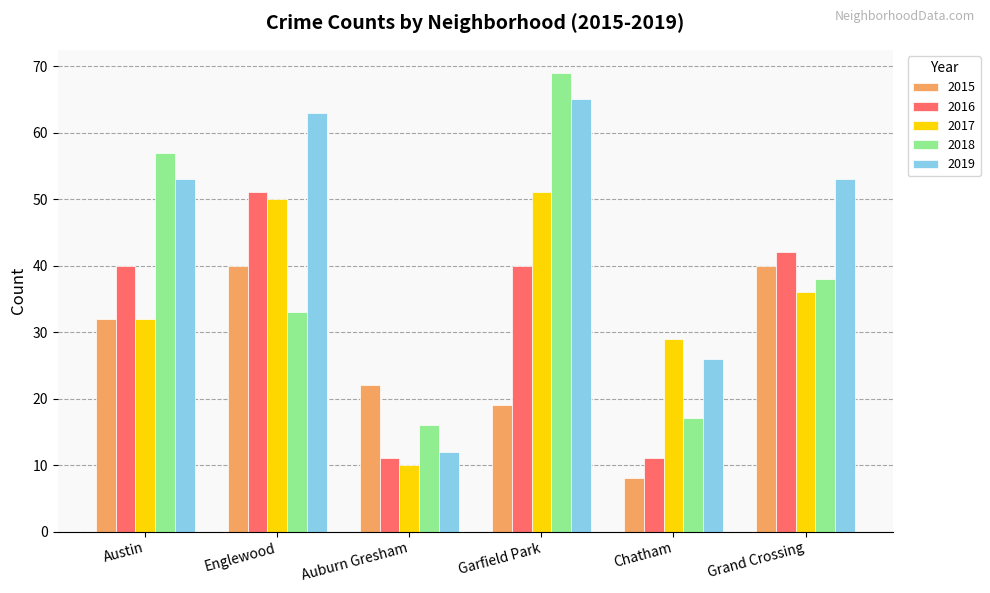

The value of 2018 at Garfield Park is 69. True or false?

True